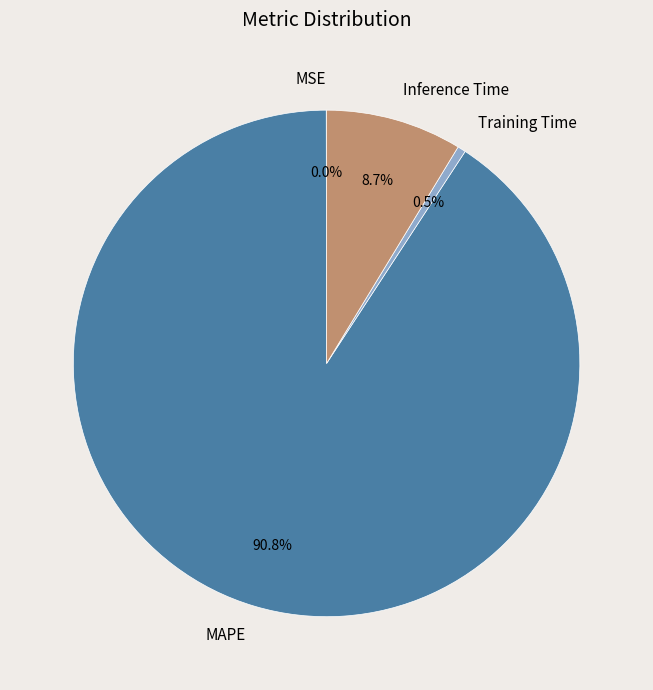

Between Training Time and Inference Time, which is larger?

Inference Time